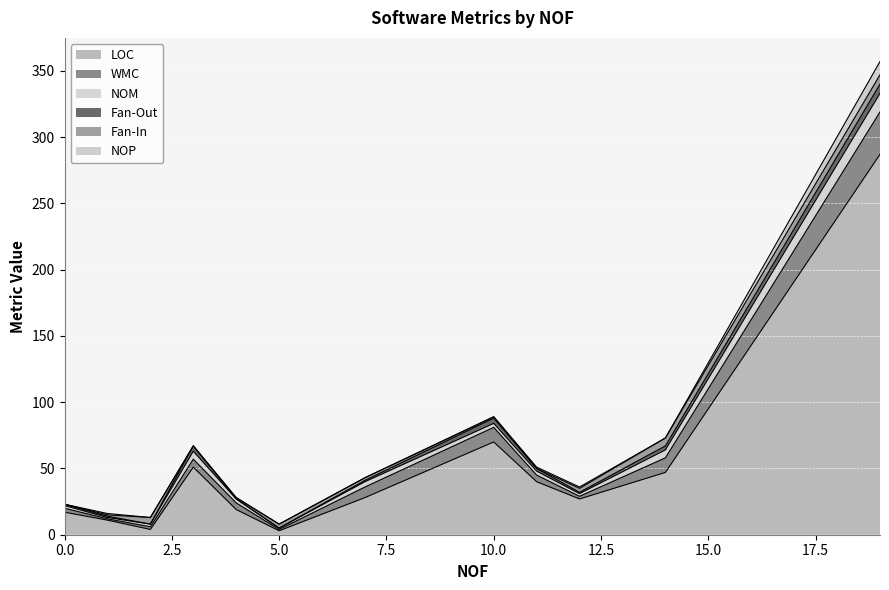

Rank the series by their maximum value, from highest to lowest.

LOC, WMC, NOM, NOP, Fan-Out, Fan-In